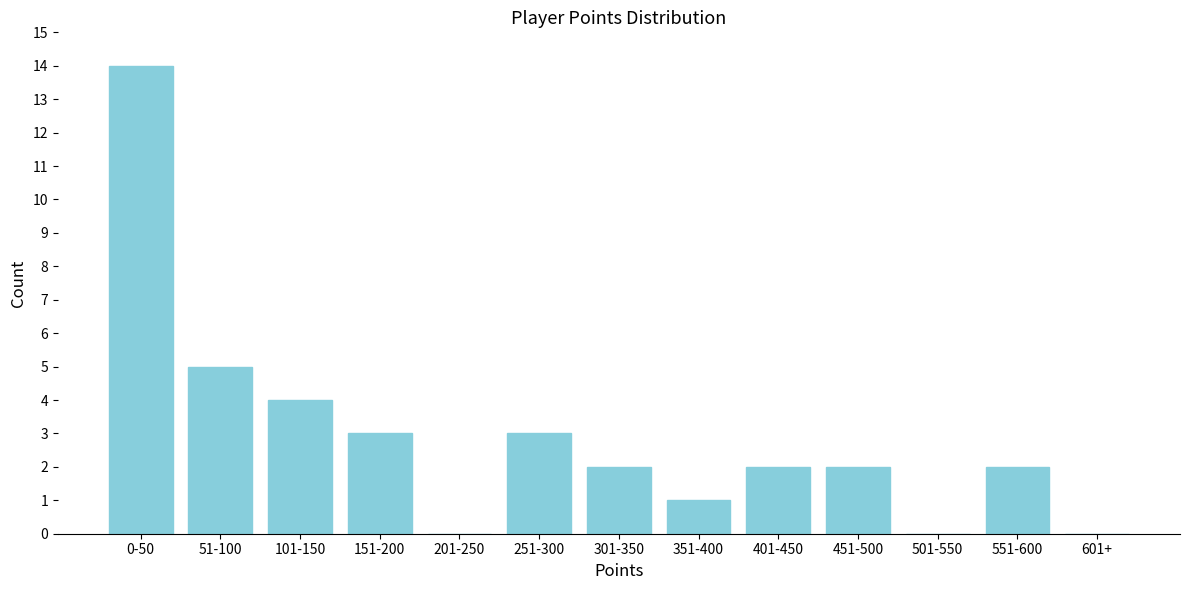

Reading right to left, what are all the values shown in this chart?

601+=0	551-600=2	501-550=0	451-500=2	401-450=2	351-400=1	301-350=2	251-300=3	201-250=0	151-200=3	101-150=4	51-100=5	0-50=14